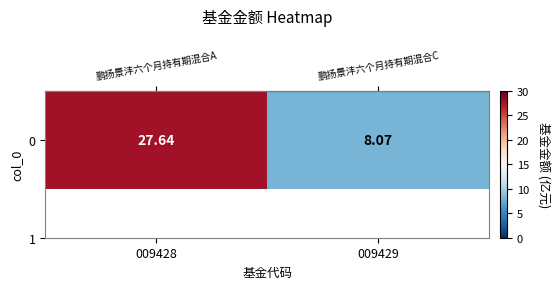

Which label corresponds to the largest value in the chart?

009428